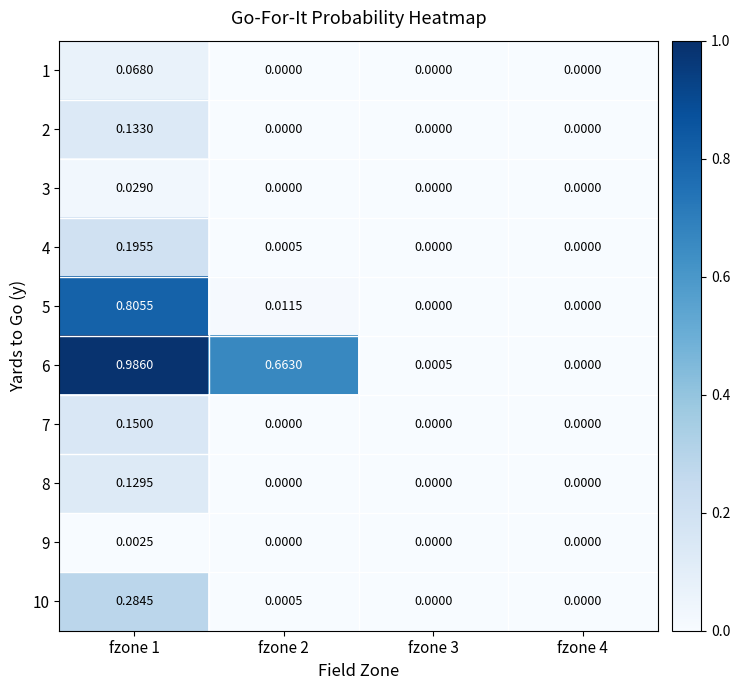

Is the value of 1 at fzone 1 greater than the value of 2 at fzone 2?

Yes